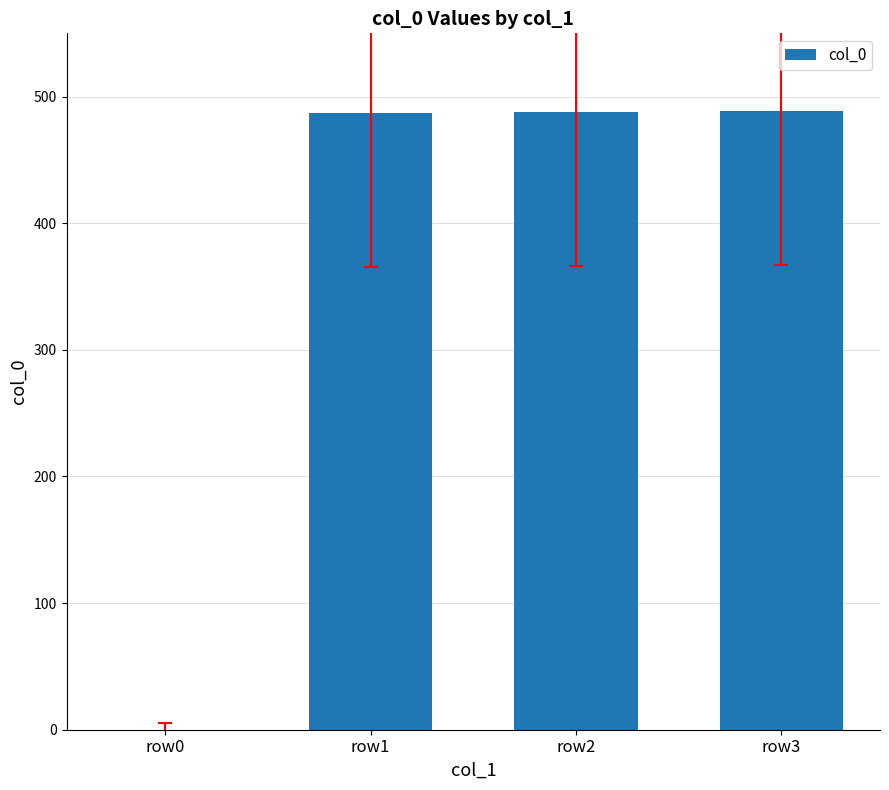

How many values are above zero?

3